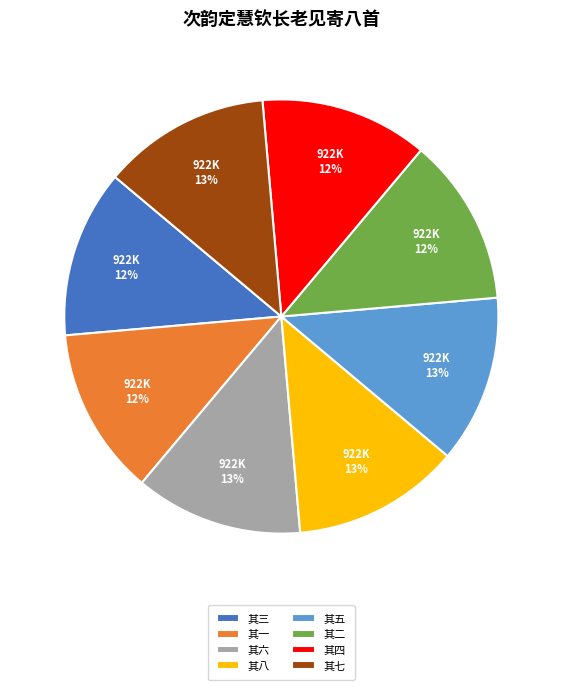

Does 其一 represent more than half of the total?

No